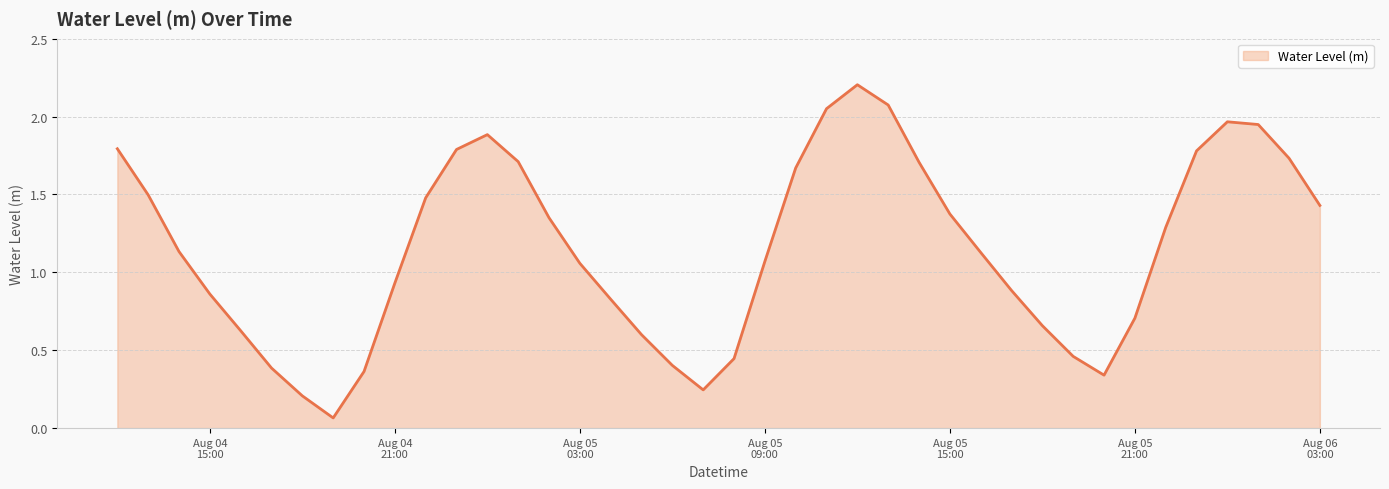

What is the maximum value shown in the chart?

2.2